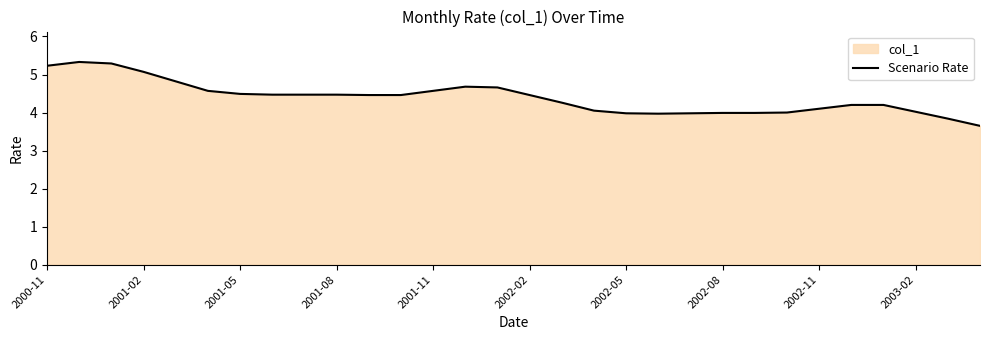

What is the maximum value shown in the chart?

5.3